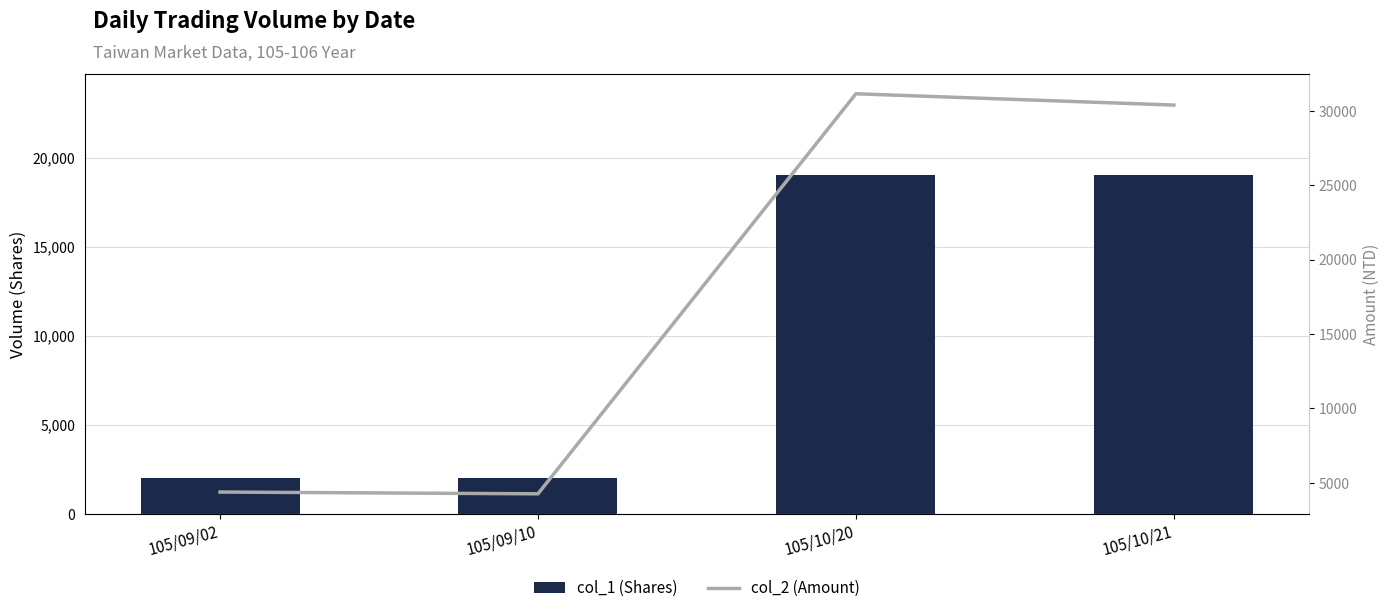

Reading left to right, transcribe all the data shown in this chart.

col_1 (Shares): 2000	2000	19000	19000
col_2 (Amount): 4380	4260	31160	30400